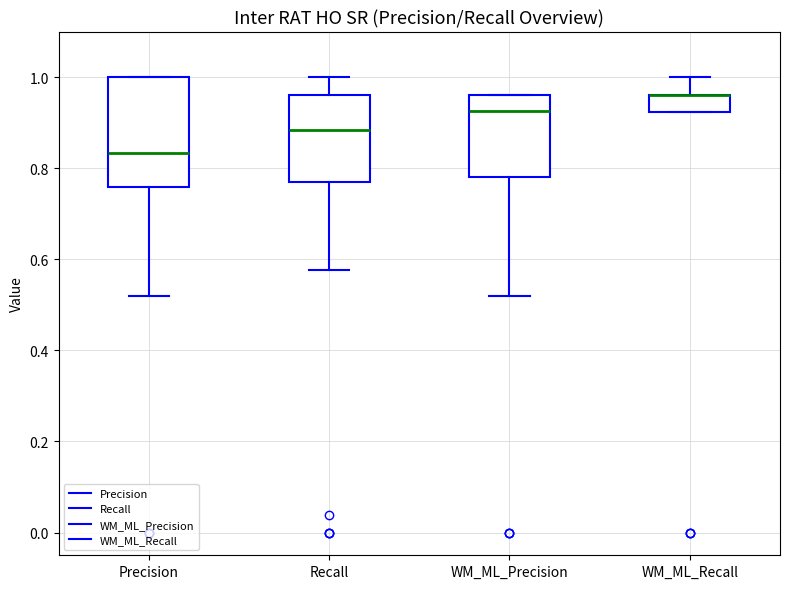

Which box is the tallest, from its lower edge to its upper edge?

Precision